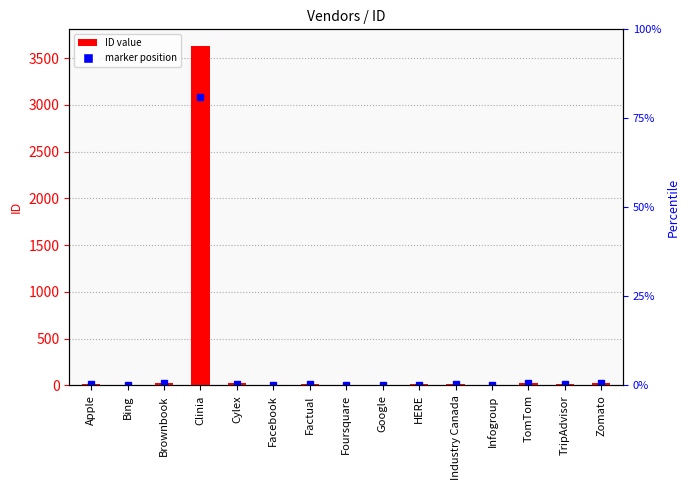

What is the sum of all values?

3831